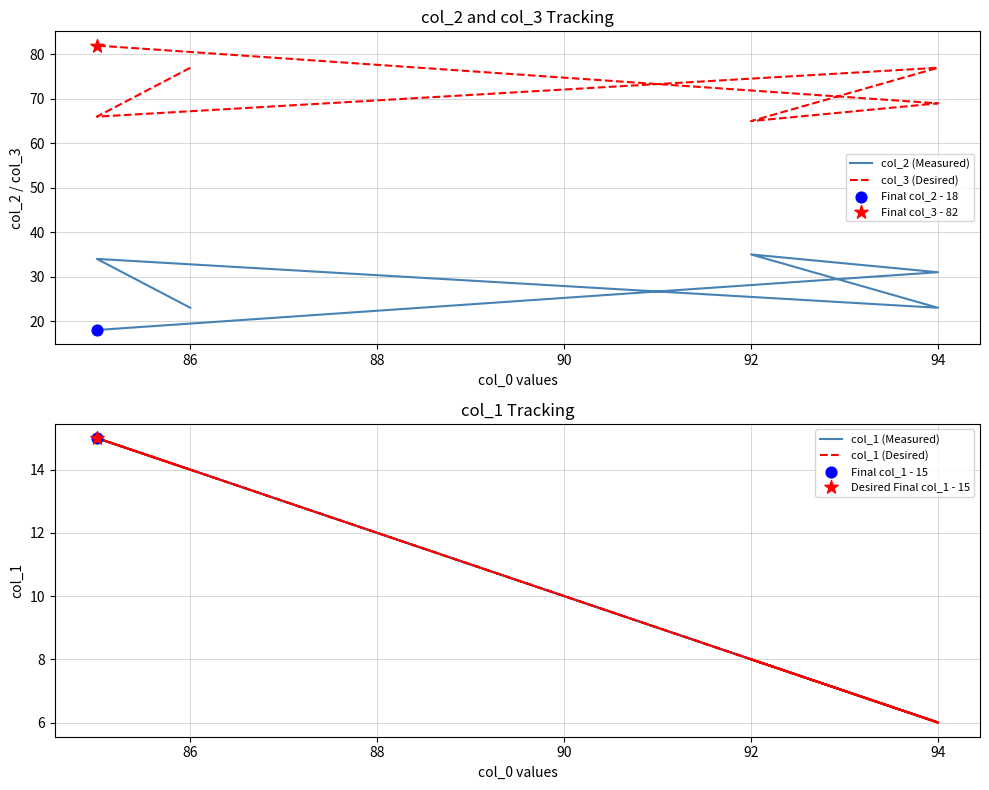

Which series reaches the minimum Y coordinate?

col_1 (Measured)